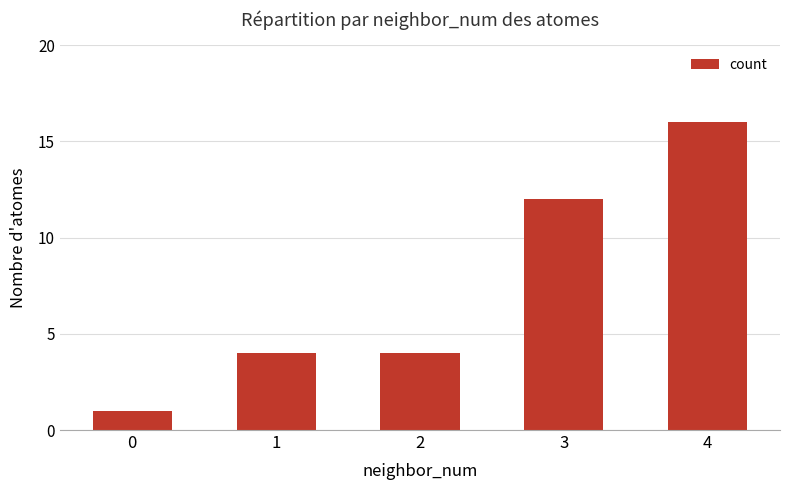

Reading right to left, extract all data points from this chart.

4=16	3=12	2=4	1=4	0=1